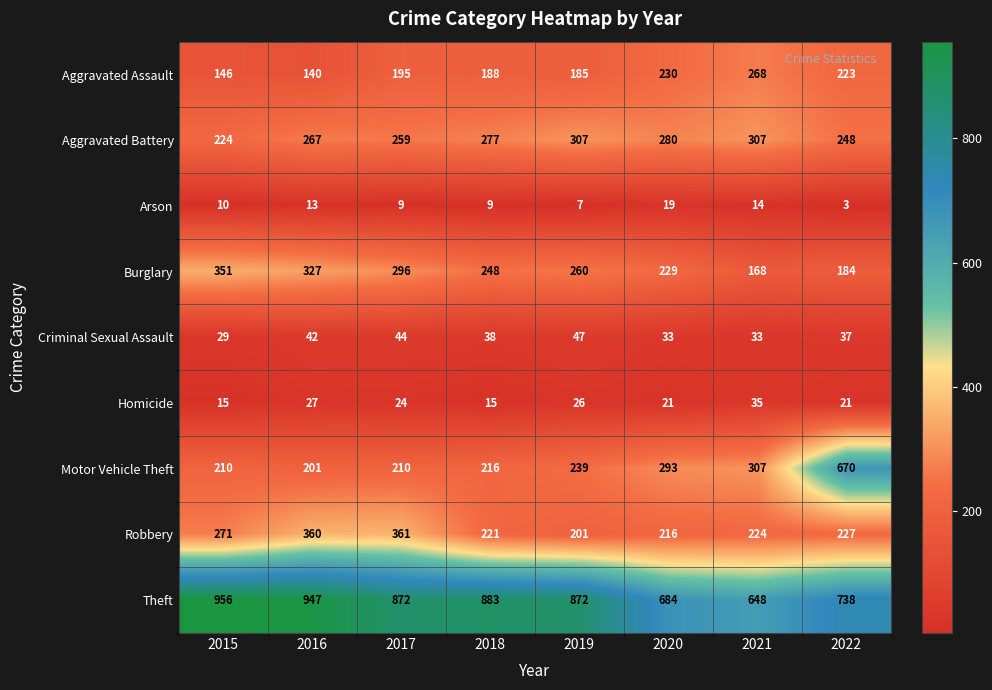

Which series has the largest range (max minus min)?

Motor Vehicle Theft